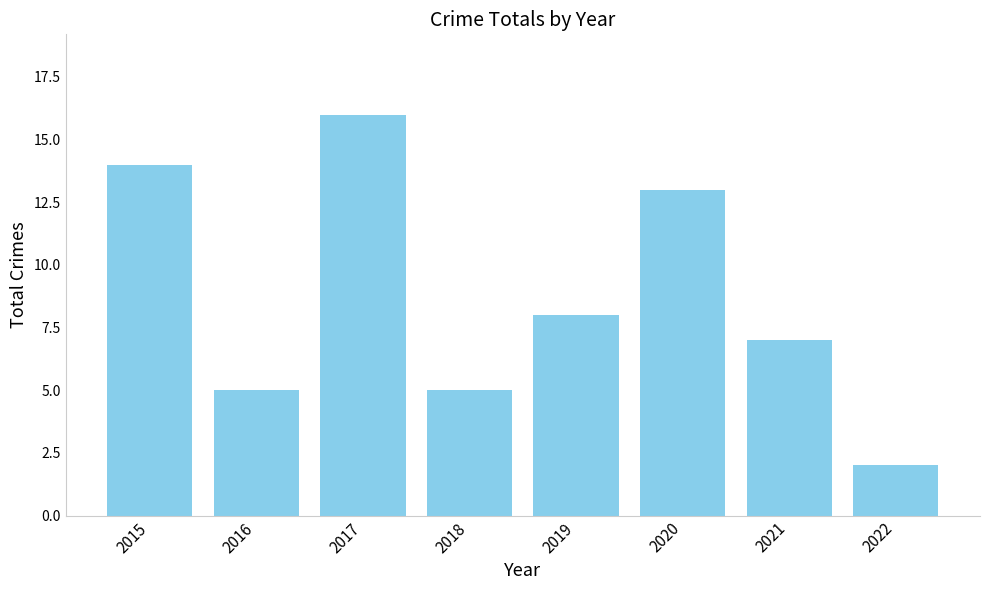

How many data points does each series have?

8